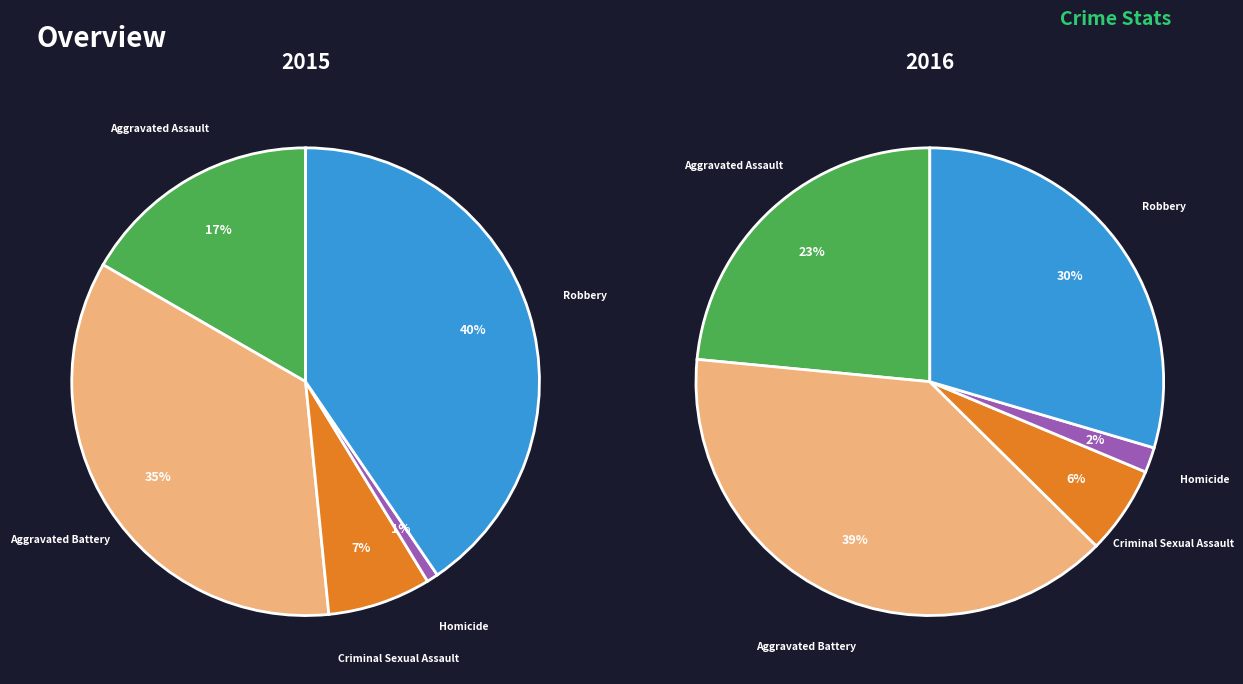

What percentage is the Robbery slice, to the nearest percent?

40%